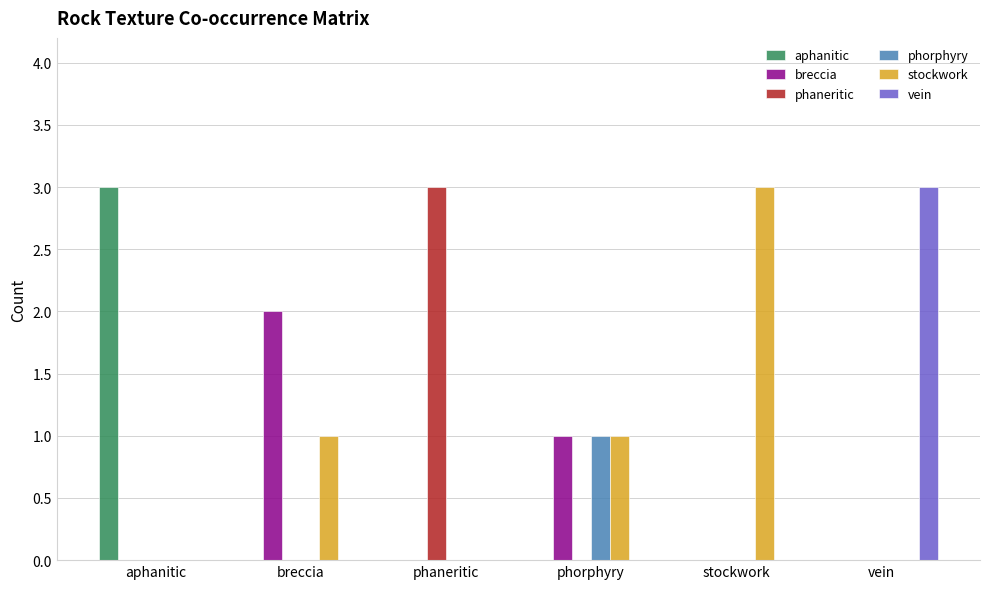

How many groups of bars are there?

6